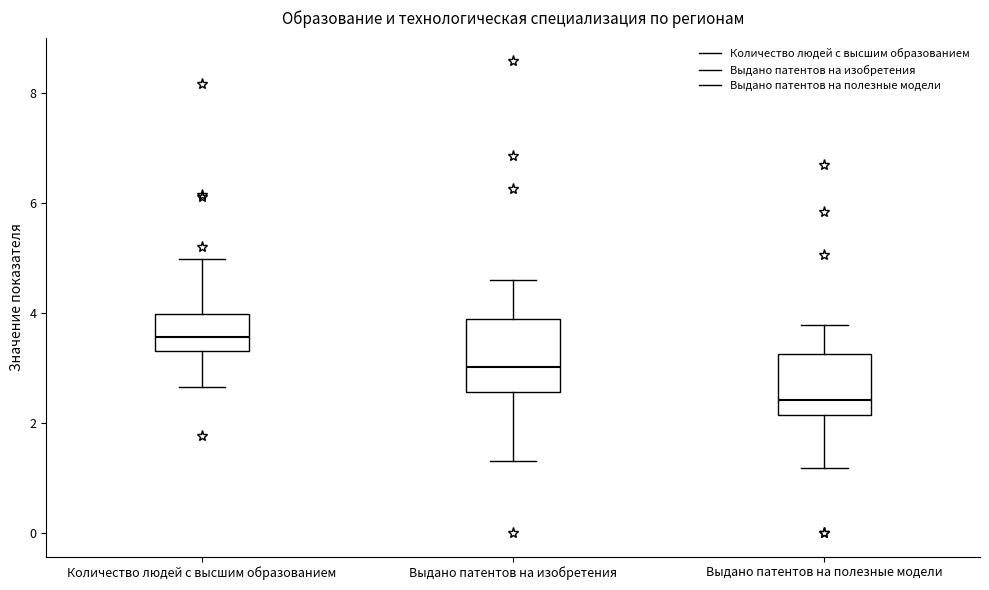

Reading left to right, transcribe this box plot: for each box, give where its median line is, the range the box spans, and where its two whiskers end, as read against the y-axis. The values are not printed on the chart, so give them approximately, as read against the axis.

Количество людей с высшим образованием: median 3.6, box 3.4 to 4.0, whiskers 2.6 to 5.0
Выдано патентов на изобретения: median 3.0, box 2.6 to 3.8, whiskers 1.4 to 4.6
Выдано патентов на полезные модели: median 2.4, box 2.2 to 3.2, whiskers 1.2 to 3.8